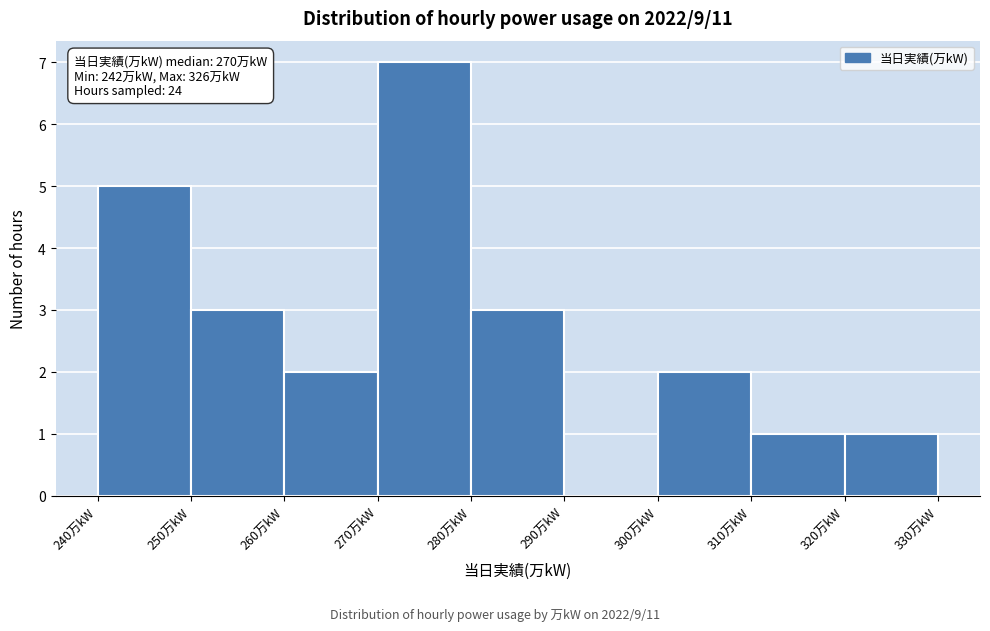

Which range on the x-axis has the tallest bar?

270 to 280